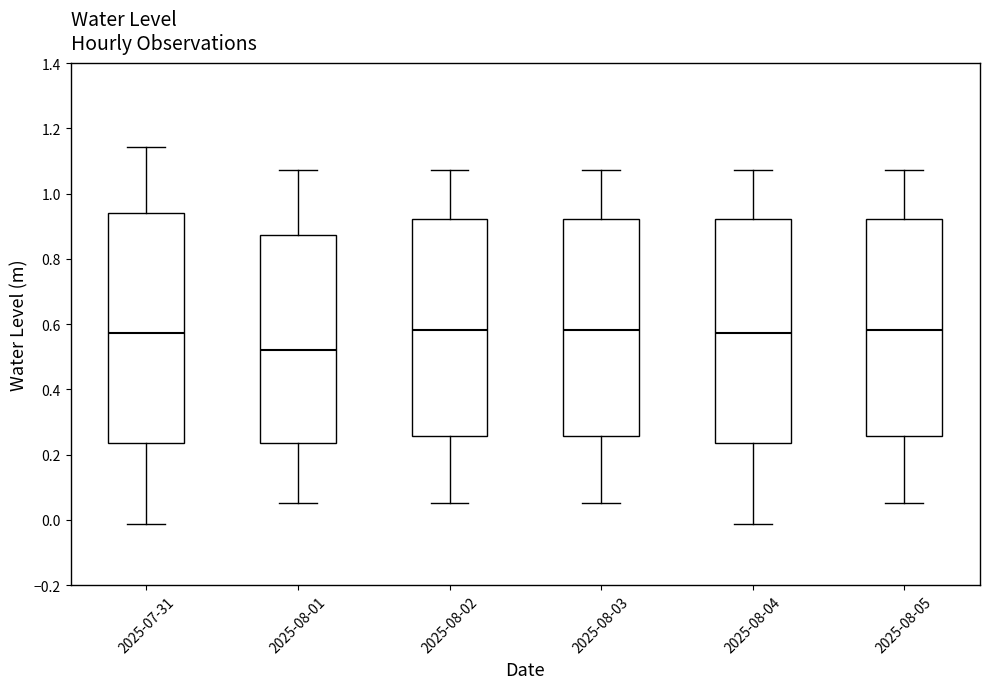

Reading left to right, read every box against the y-axis: the position of its median line, the range the box covers, and the ends of its whiskers. The values are not printed on the chart, so give them approximately, as read against the axis.

2025-07-31: median 0.58, box 0.24 to 0.94, whiskers -0.02 to 1.14
2025-08-01: median 0.52, box 0.24 to 0.88, whiskers 0.06 to 1.08
2025-08-02: median 0.58, box 0.26 to 0.92, whiskers 0.06 to 1.08
2025-08-03: median 0.58, box 0.26 to 0.92, whiskers 0.06 to 1.08
2025-08-04: median 0.58, box 0.24 to 0.92, whiskers -0.02 to 1.08
2025-08-05: median 0.58, box 0.26 to 0.92, whiskers 0.06 to 1.08